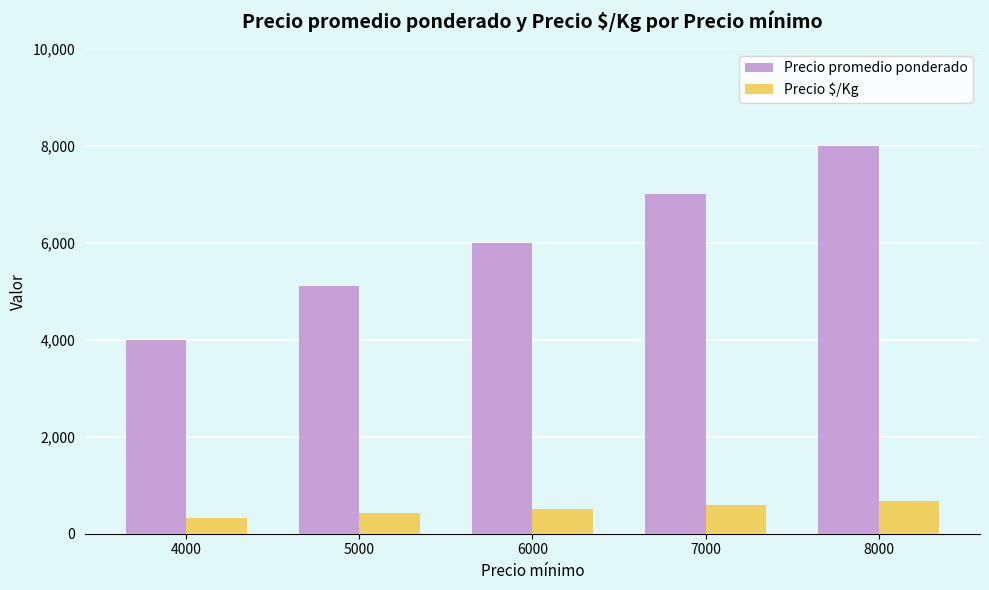

What is the lowest value of the Precio $/Kg series?

333